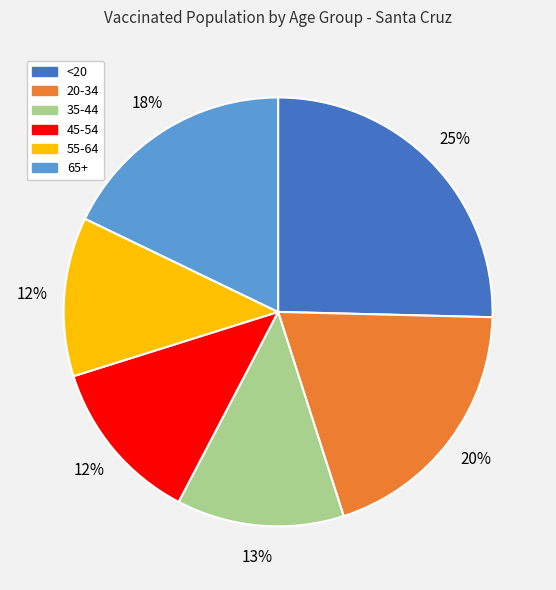

To the nearest percent, what is the combined percentage of 35-44 and 55-64?

25%